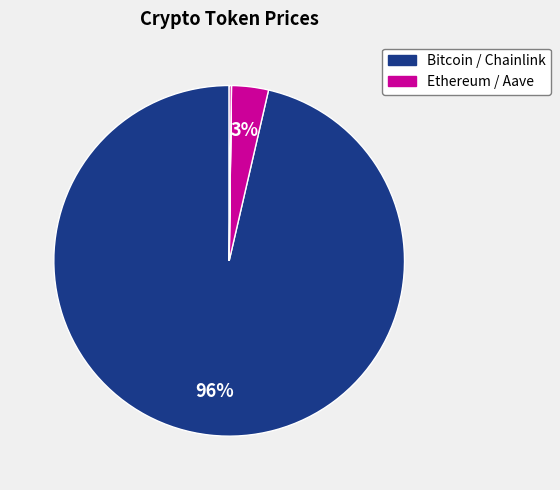

What is the largest slice in the pie chart?

Bitcoin